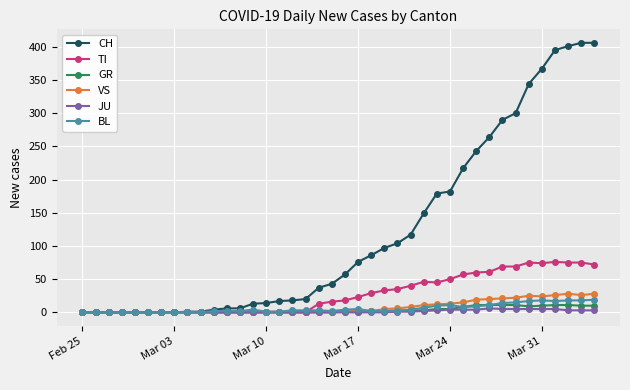

What is the maximum value for CH?

406